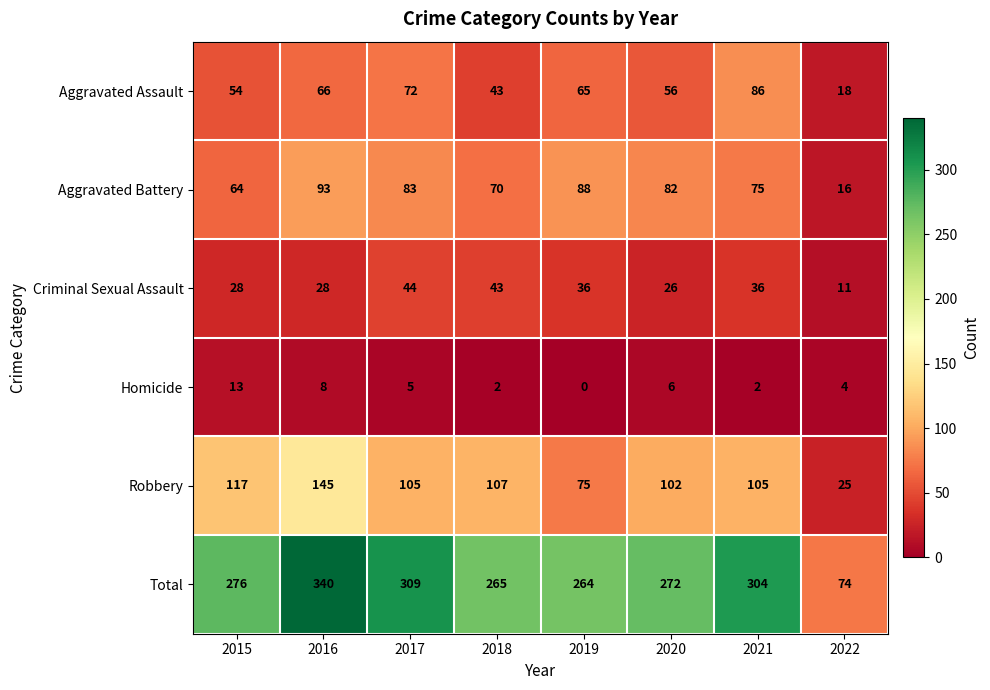

What is the maximum value for Criminal Sexual Assault?

44